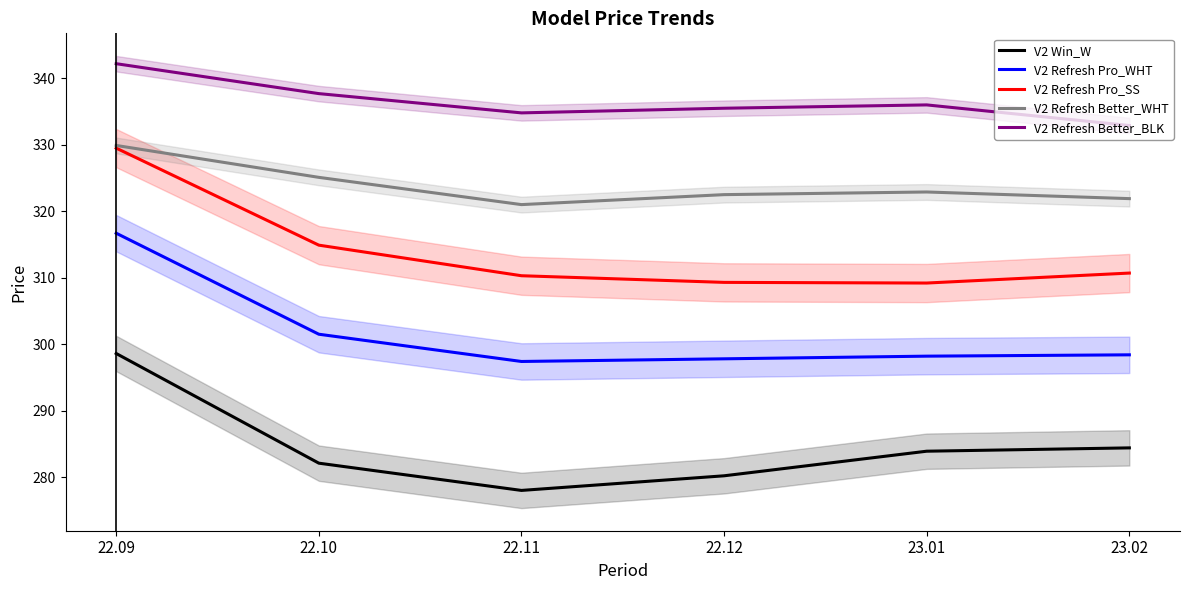

Read the V2 Refresh Pro_WHT value at 23.02.

298.4